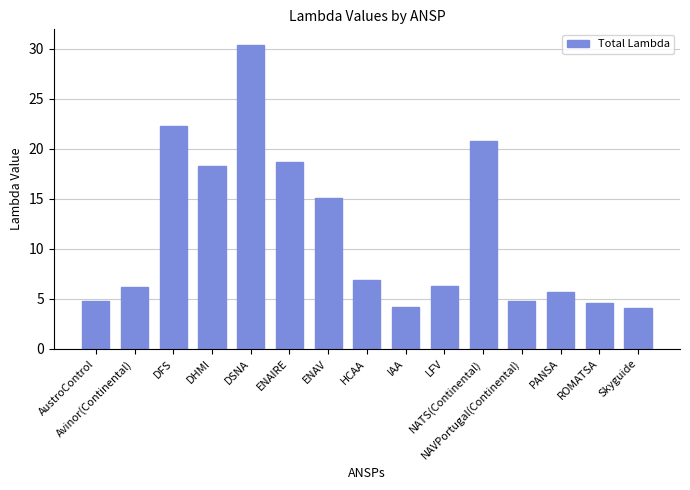

What is the sum of all values?

172.9